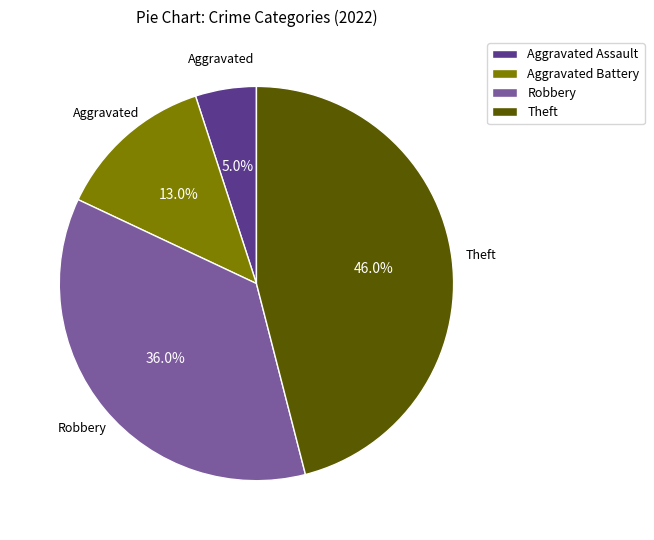

To the nearest percent, what is the difference between the Robbery and Aggravated Battery slice percentages?

23%